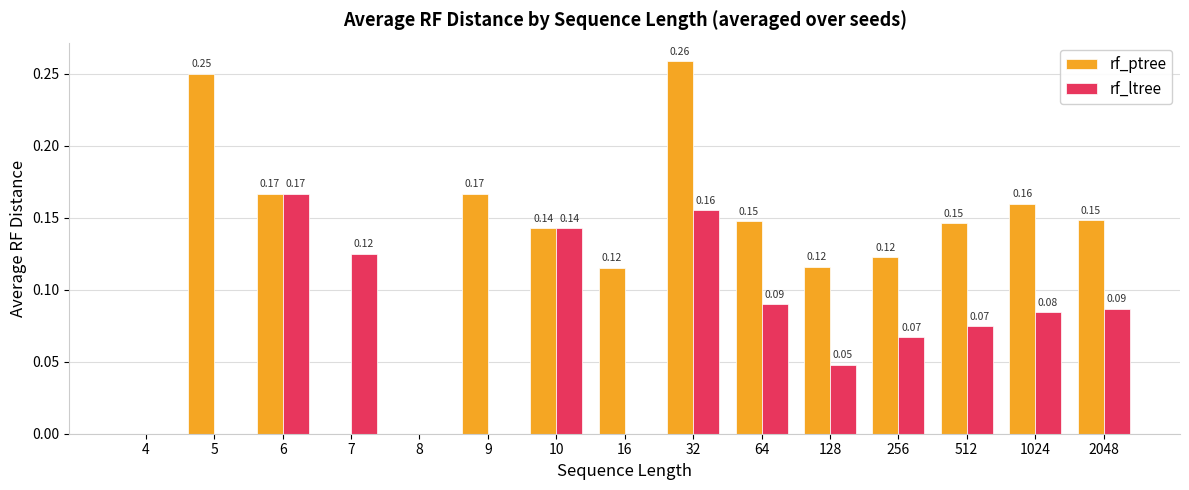

The rf_ltree series shows 0.0 at 9. True or false?

True